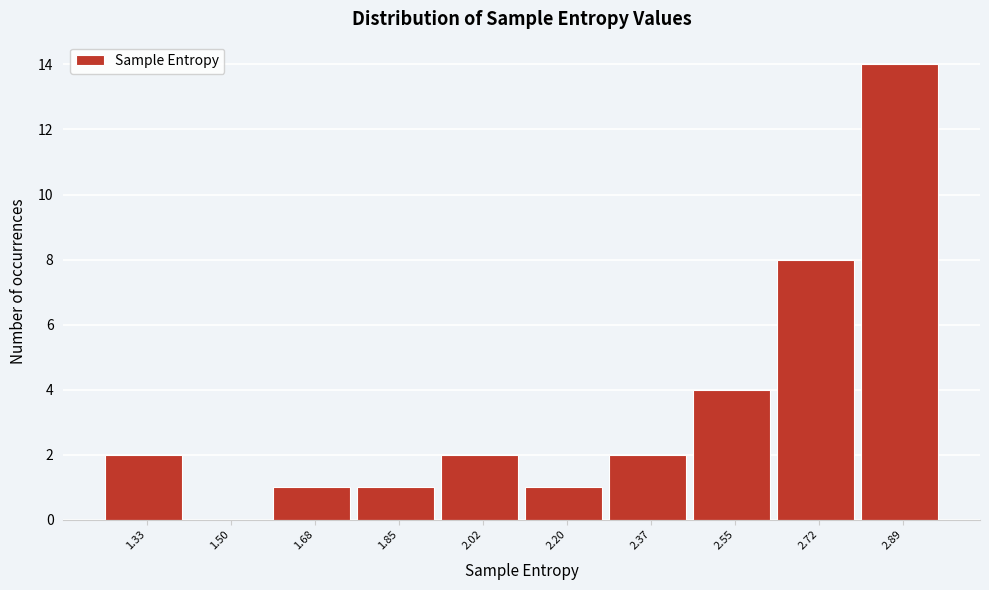

Reading left to right, transcribe all the data shown in this chart.

1.33=2	1.50=0	1.68=1	1.85=1	2.02=2	2.20=1	2.37=2	2.55=4	2.72=8	2.89=14